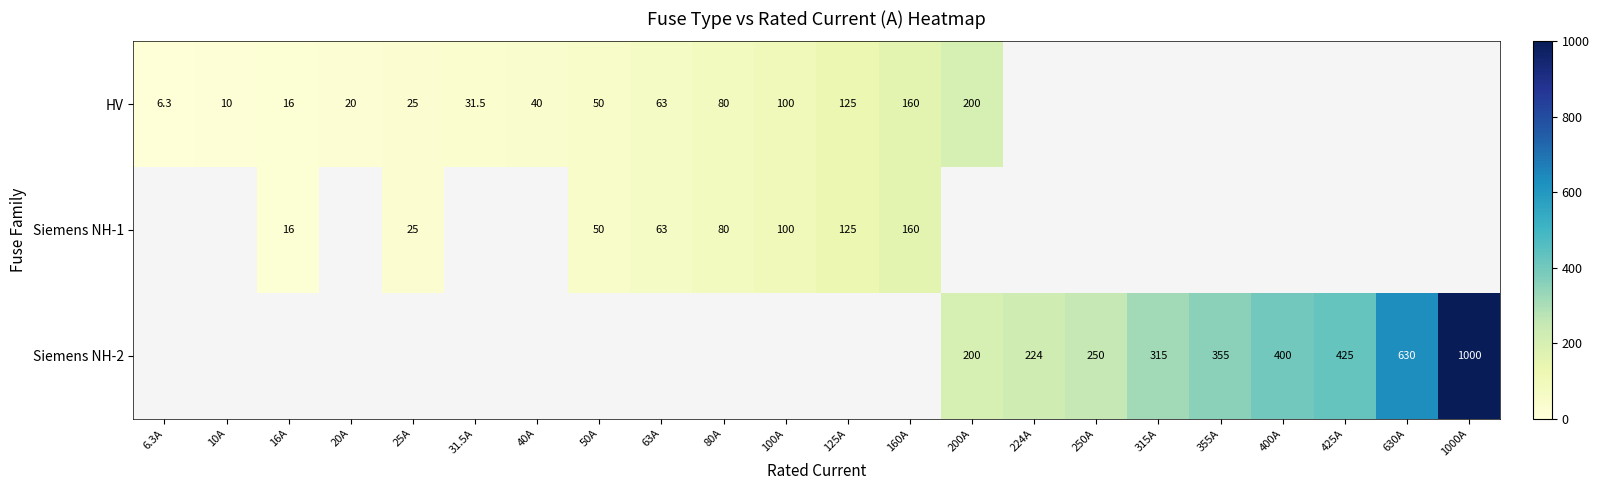

True or false: Siemens NH-1 has a value of 90.9 at 63A.

False